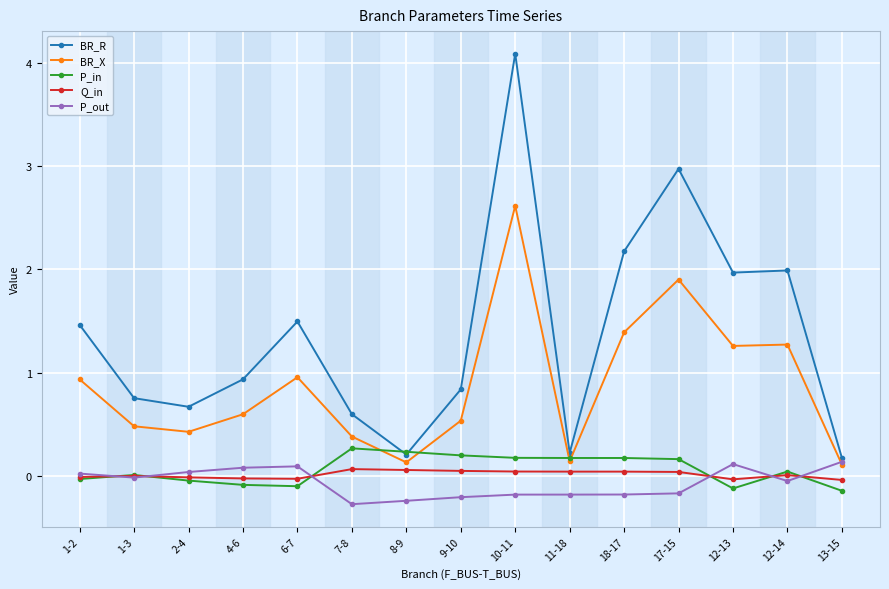

What is the sum of the BR_X values at 7-8 and 12-14?

1.7